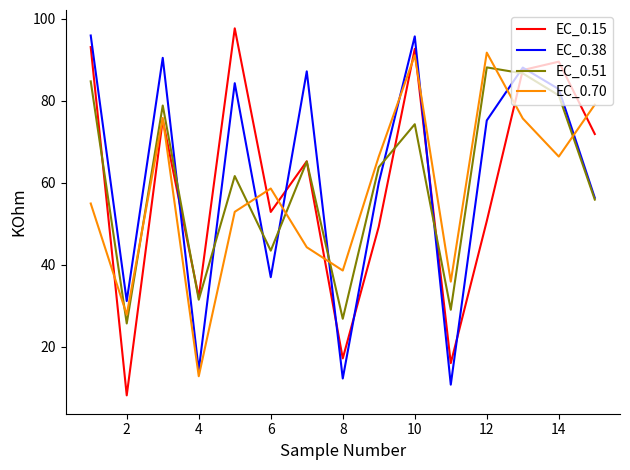

True or false: EC_0.70 and EC_0.51 intersect in this chart.

True